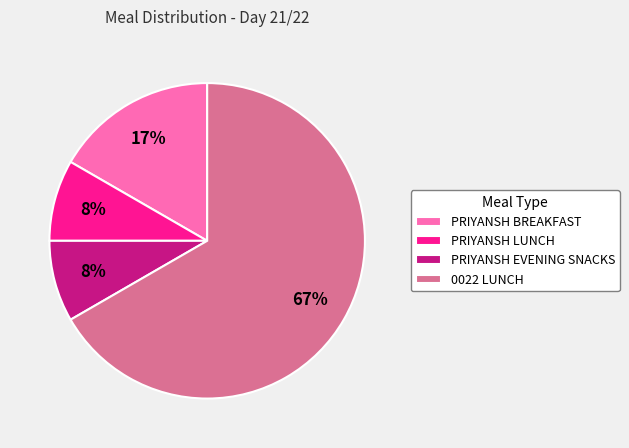

Is 0022 LUNCH the majority of the pie?

Yes